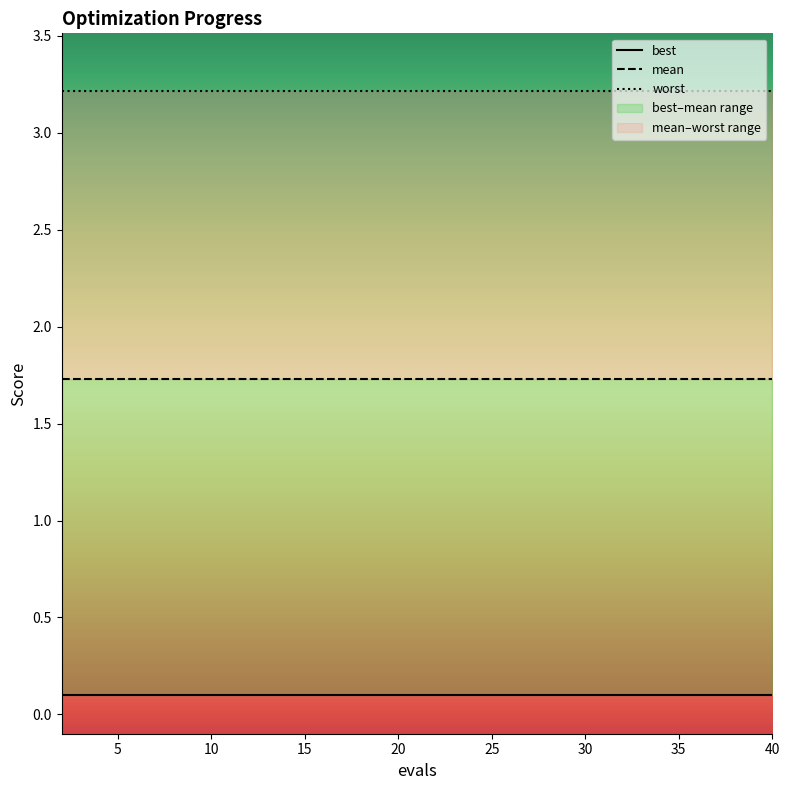

What are all the series names shown in the legend?

mean, best, worst